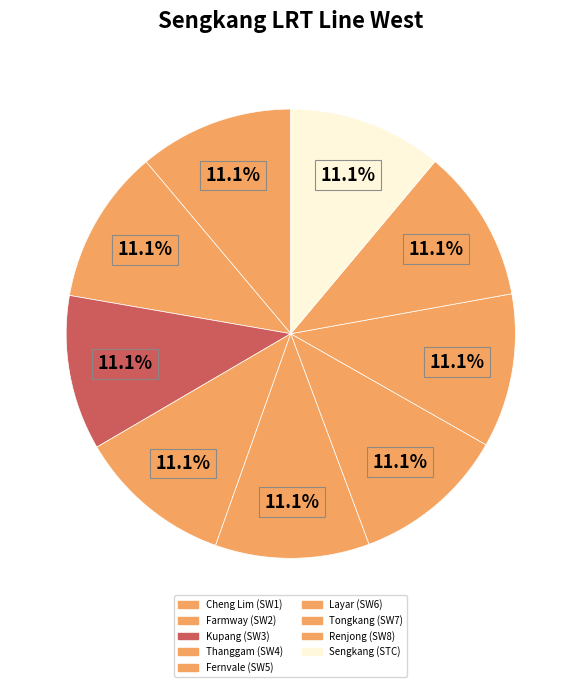

True or false: Thanggam (SW4) accounts for 4% of the total.

False